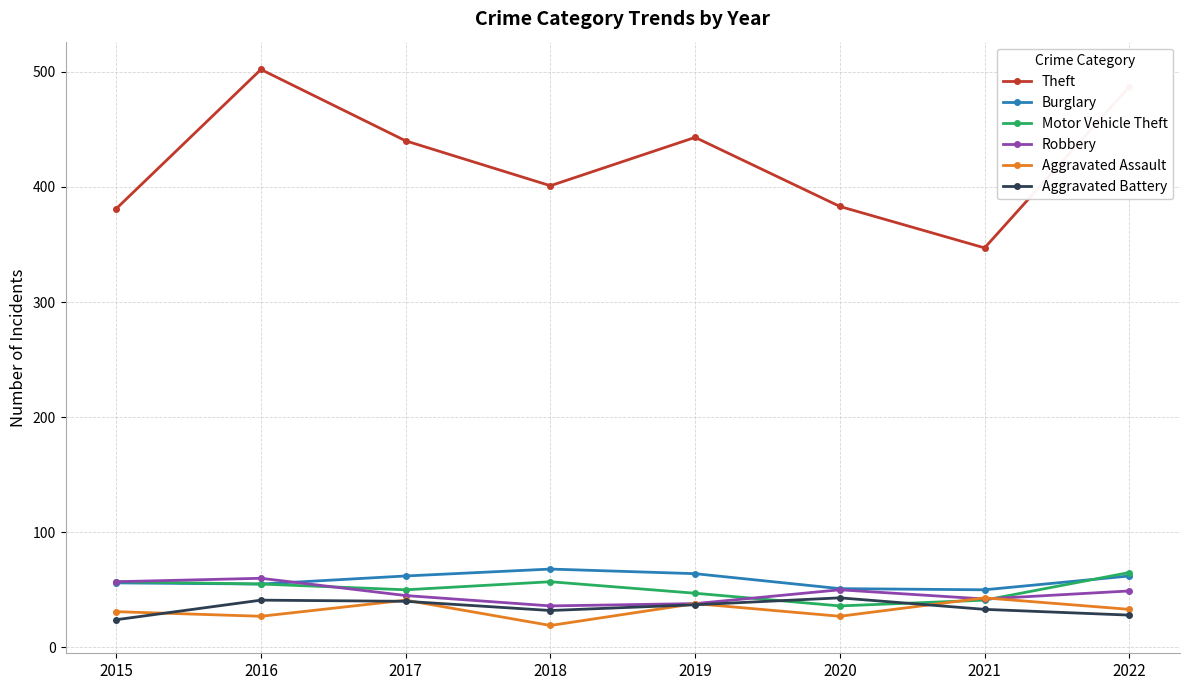

True or false: Theft and Motor Vehicle Theft intersect in this chart.

False